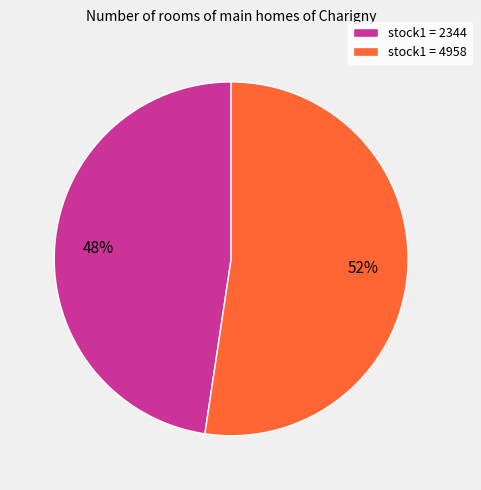

Rank the categories by value from lowest to highest.

stock1 = 2344, stock1 = 4958